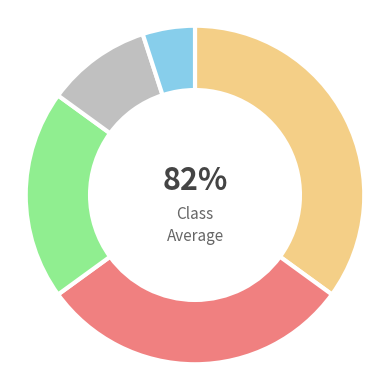

How many segments does this pie chart have?

5